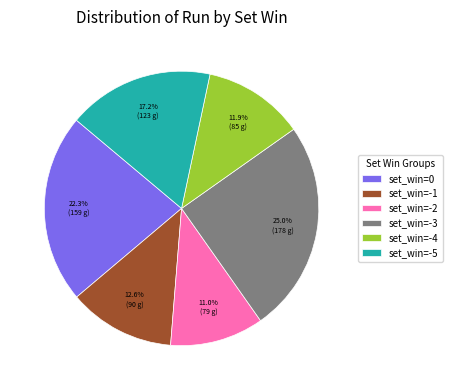

Is there a majority slice in this chart?

No